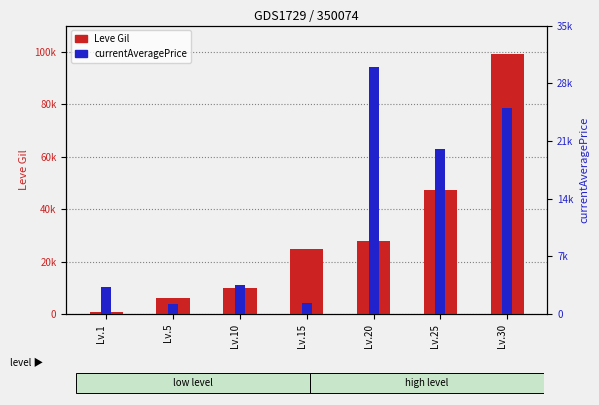

Are the bars horizontal?

No